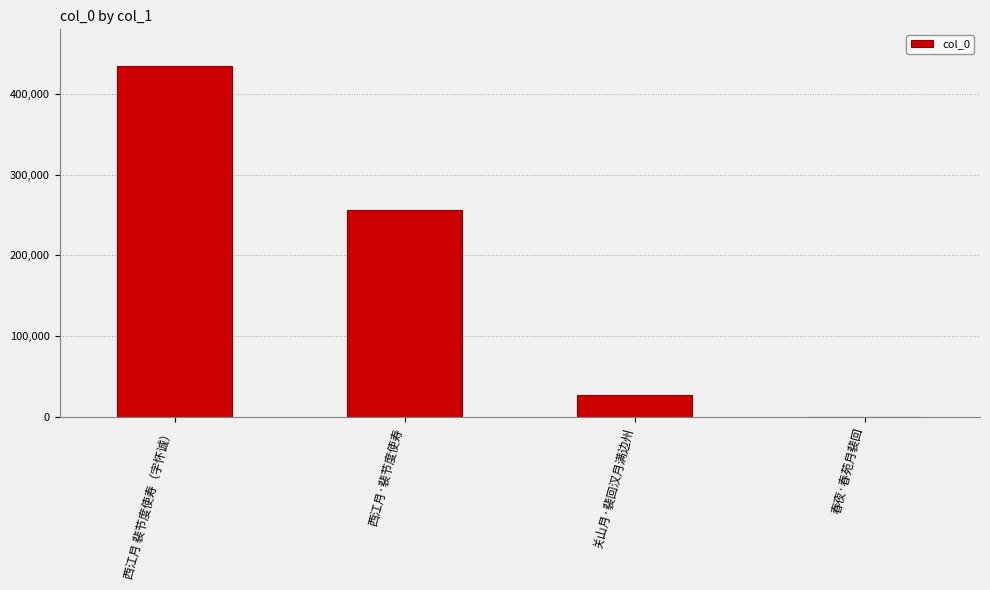

Which label corresponds to the largest value in the chart?

西江月 裴节度使寿（字怀诚）